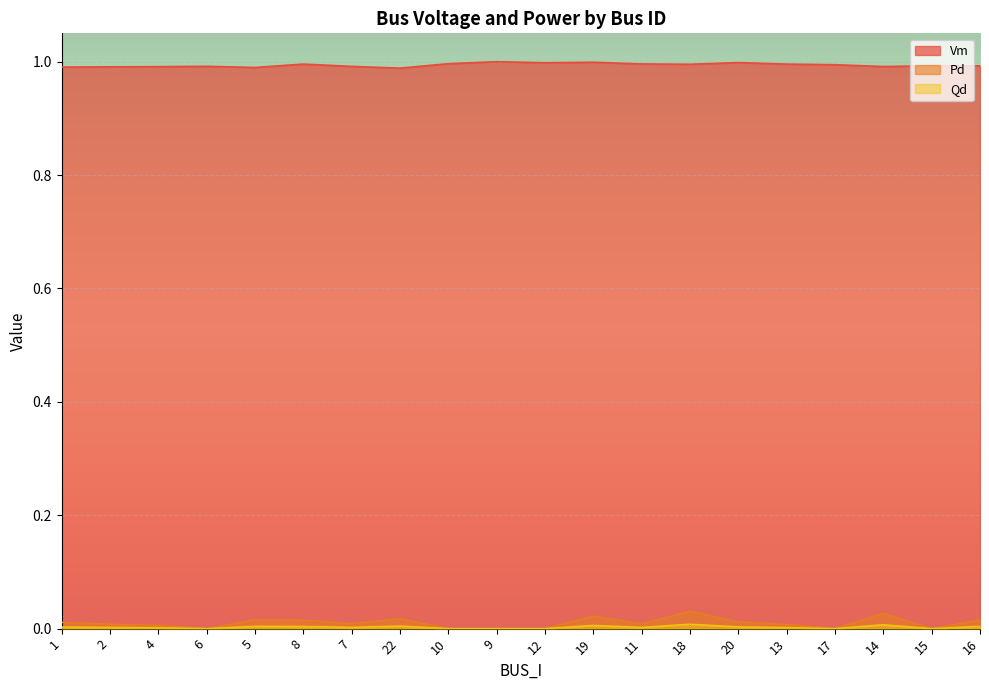

How many interior local valleys does the Pd series have?

5